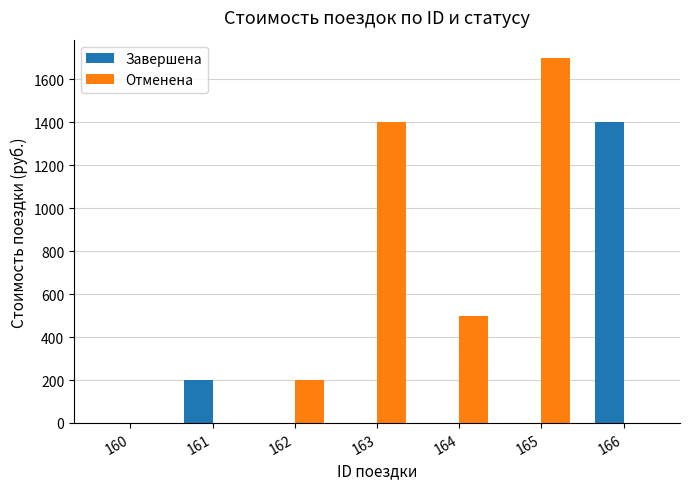

The Завершена series shows 484 at 160. True or false?

False